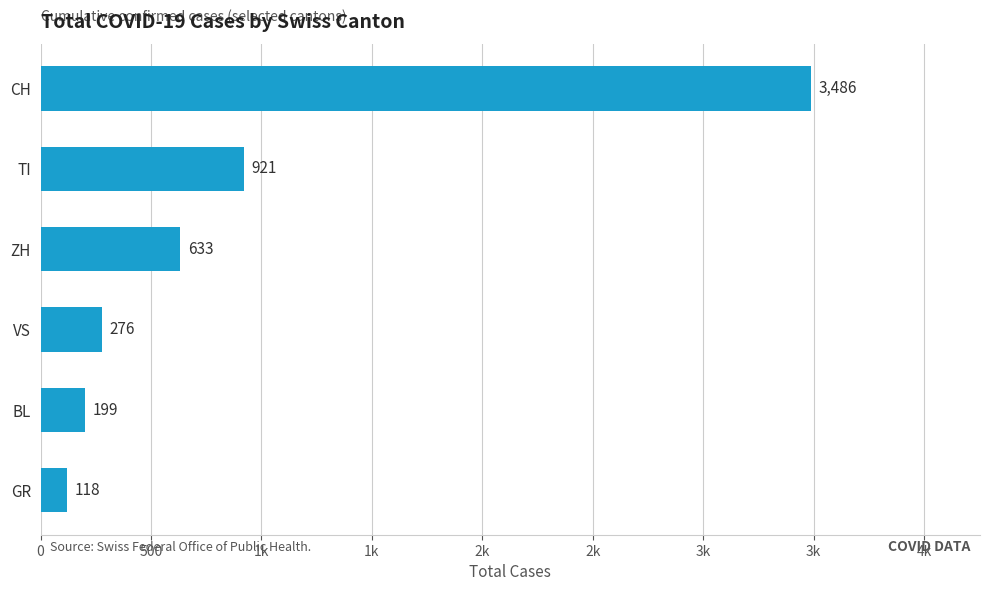

Does the chart contain any negative values?

No